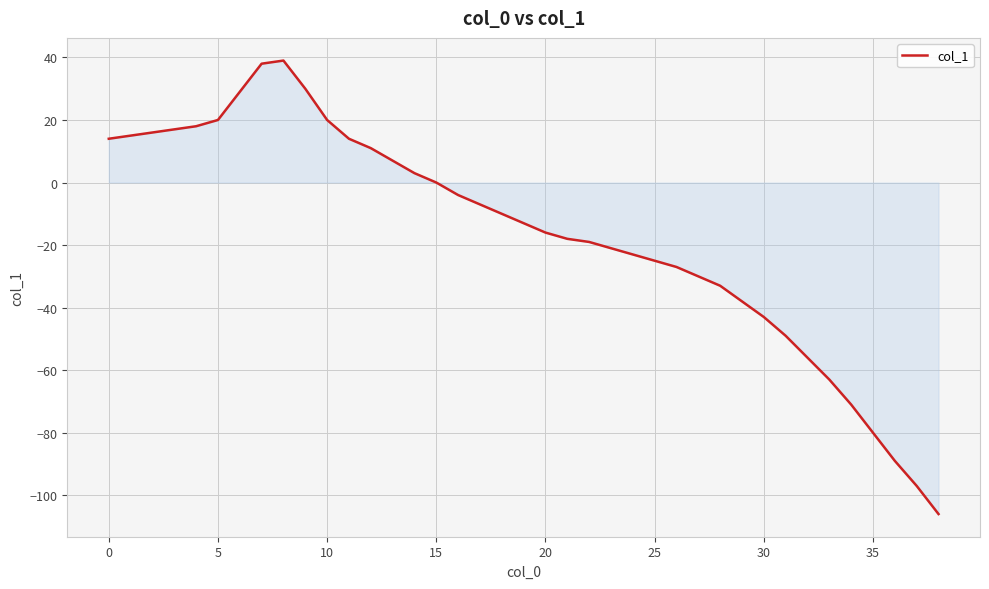

What is the maximum value shown in the chart?

39